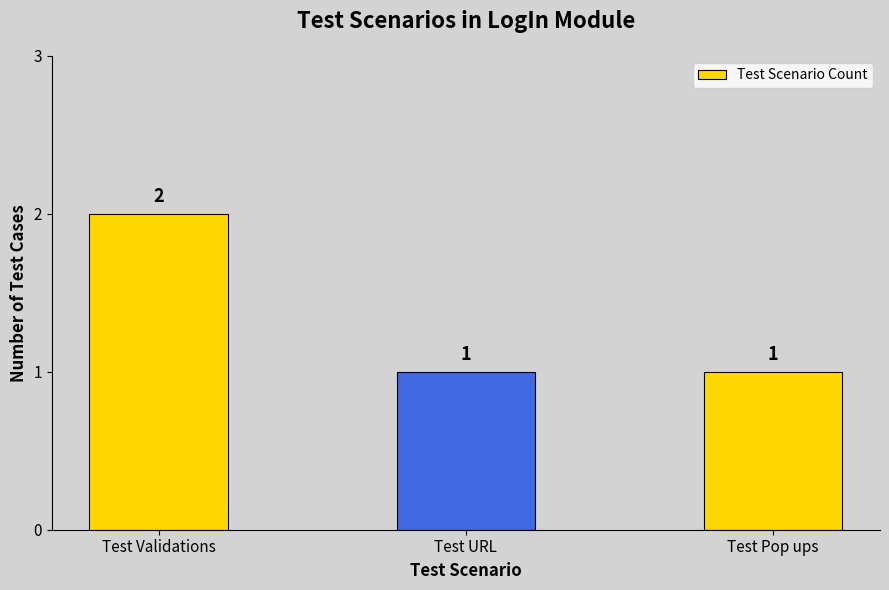

Approximately how many times larger is the value at Test Pop ups compared to Test Validations?

0.5